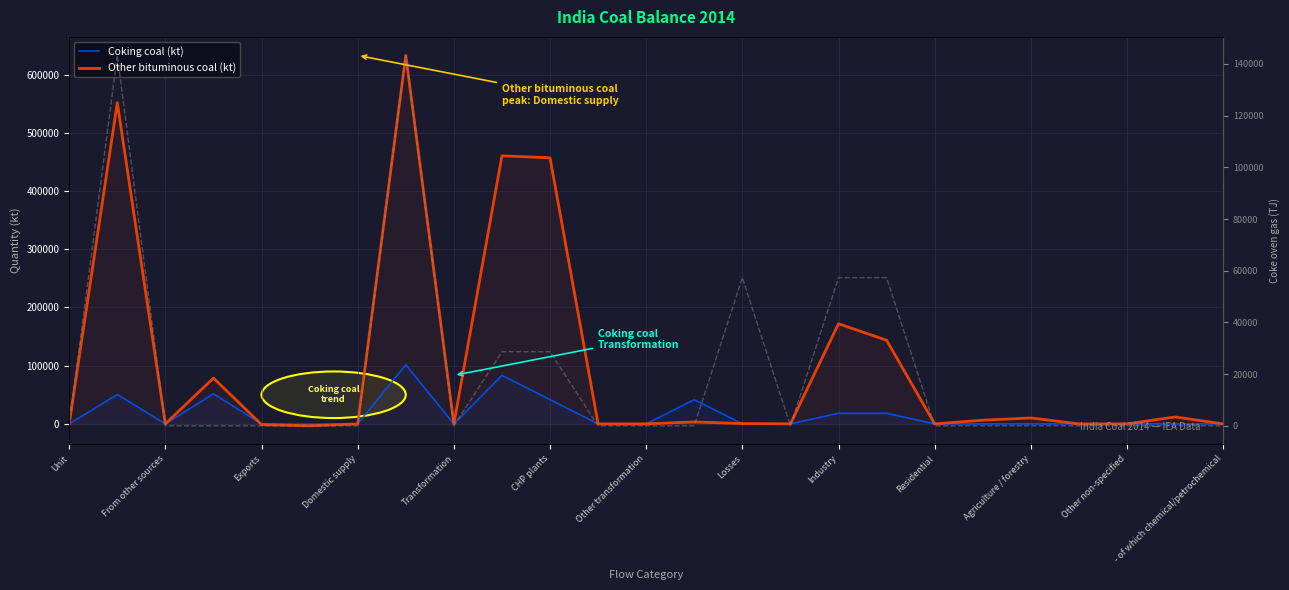

Rank the series by their maximum value, from highest to lowest.

Other bituminous coal (kt), Coke oven gas (TJ), Coking coal (kt)